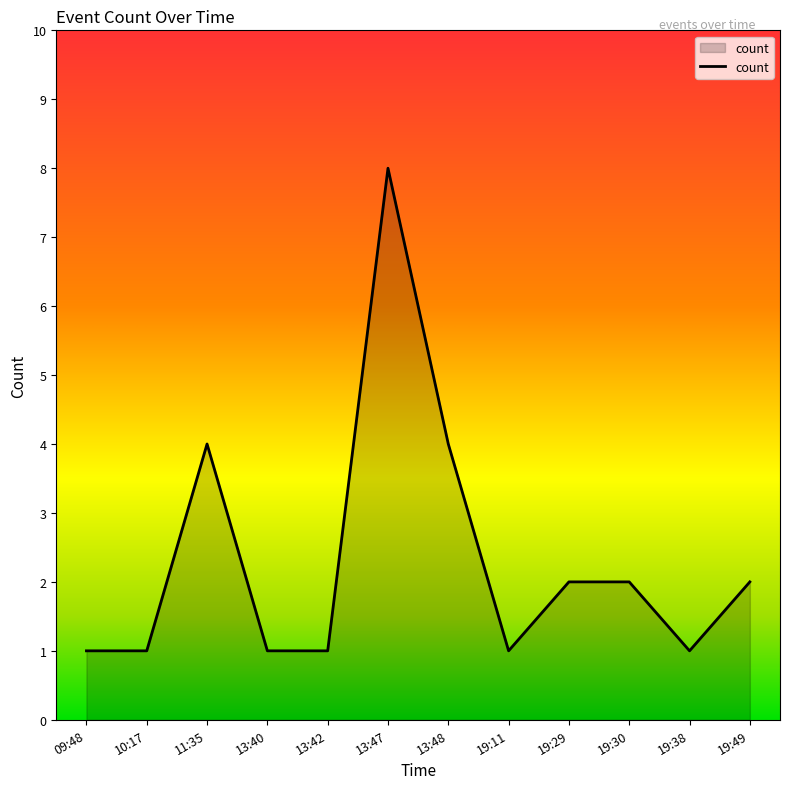

What is the difference between the second highest and minimum values?

3